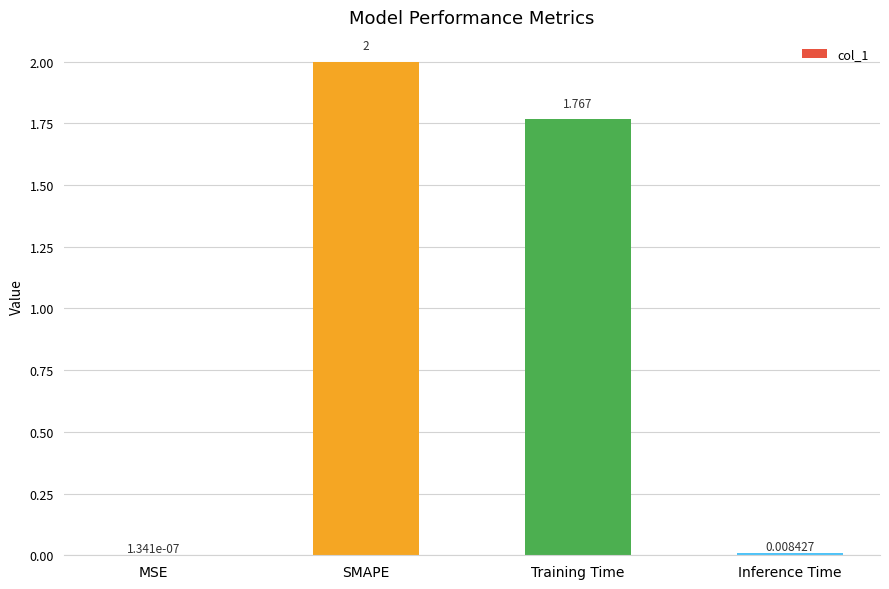

Between SMAPE and MSE, which is larger?

SMAPE